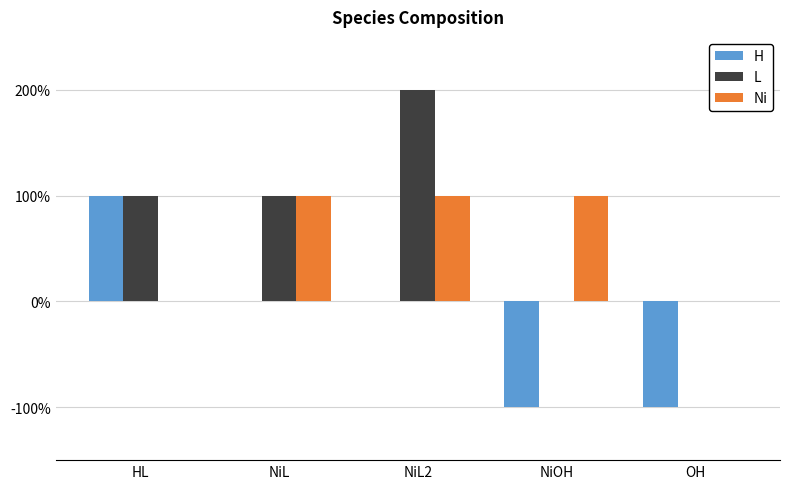

What is the maximum value shown in the chart?

2